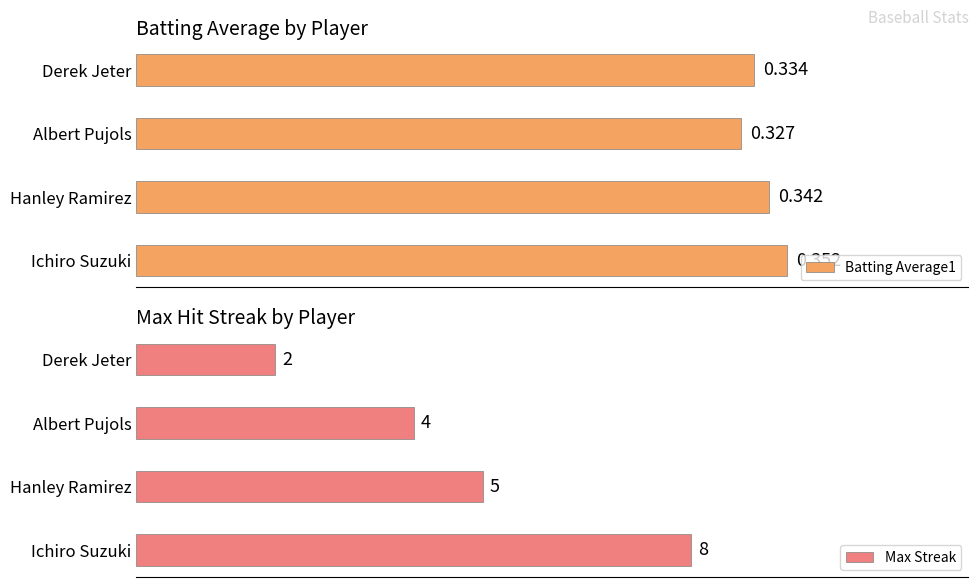

Which category has the highest value in the Batting Average1 series?

Ichiro Suzuki